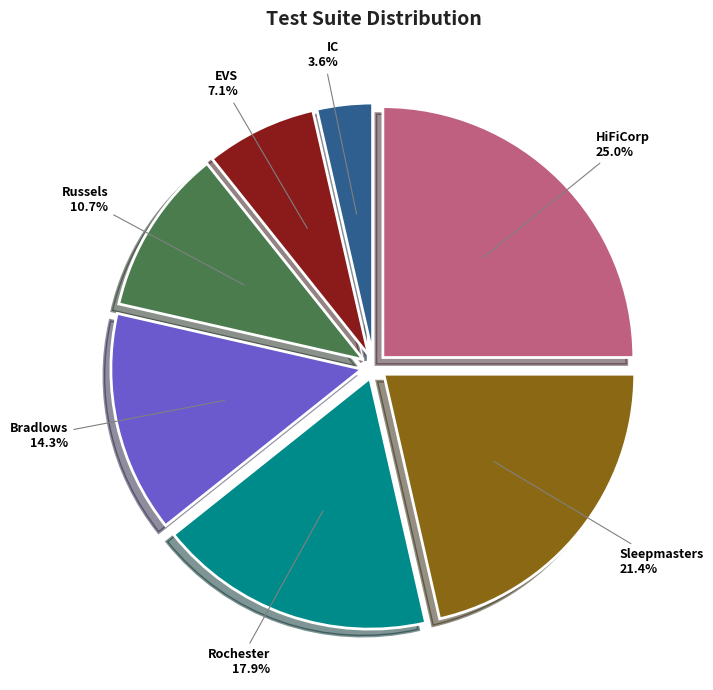

Which has a higher value, Rochester or Sleepmasters?

Sleepmasters